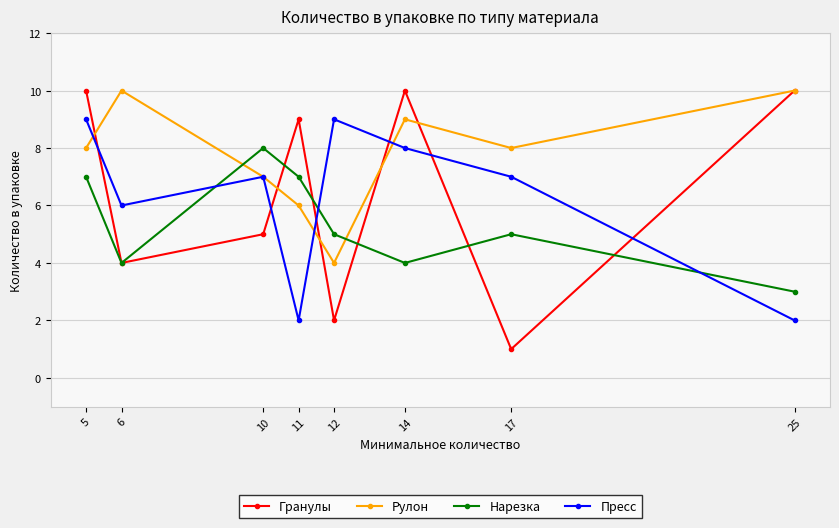

What is the maximum value shown in the chart?

10